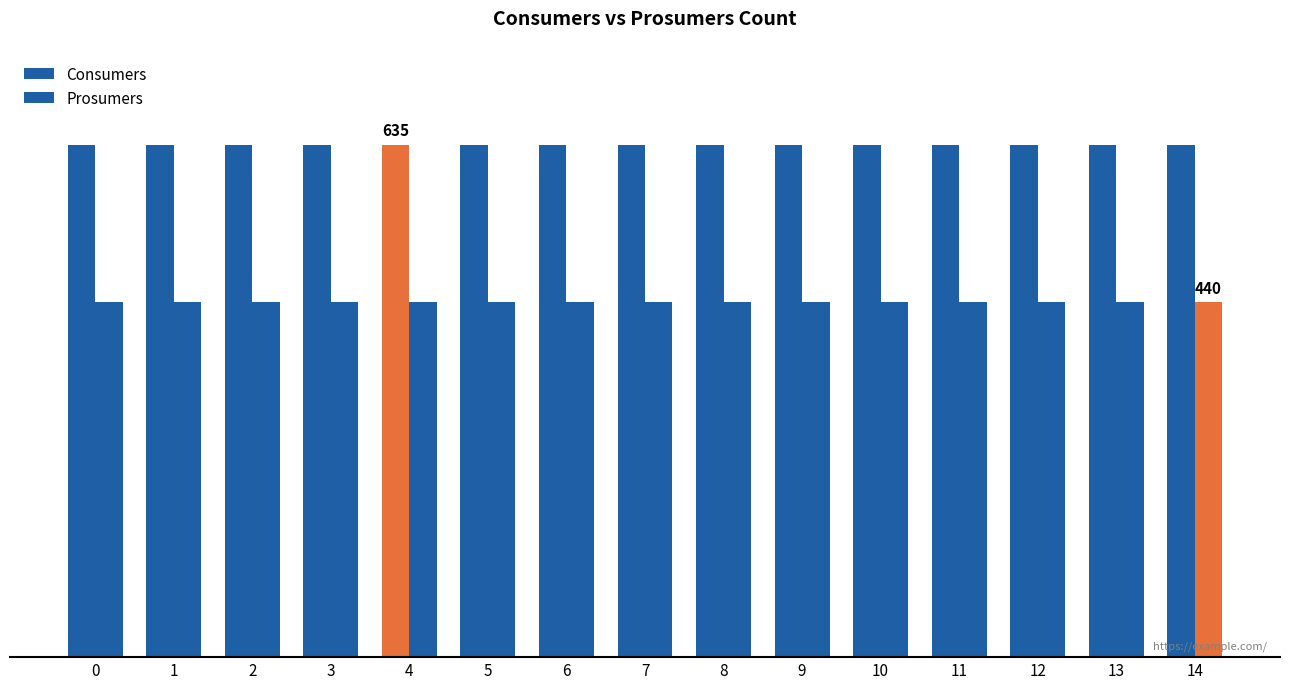

What is the average value of the Consumers series?

635